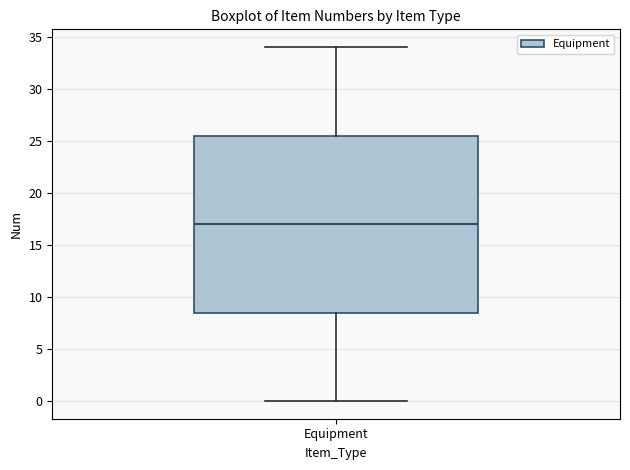

Where does the upper whisker of the box for Equipment end on the y-axis? The values are not printed on the chart, so give them approximately, as read against the axis.

34.0